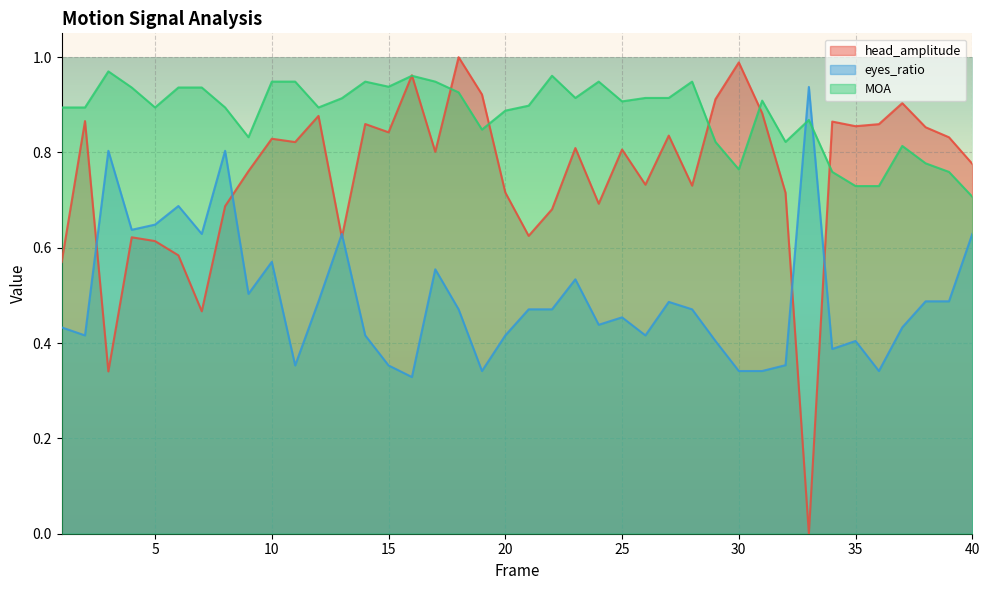

How many interior local peaks does the eyes_ratio series have?

11